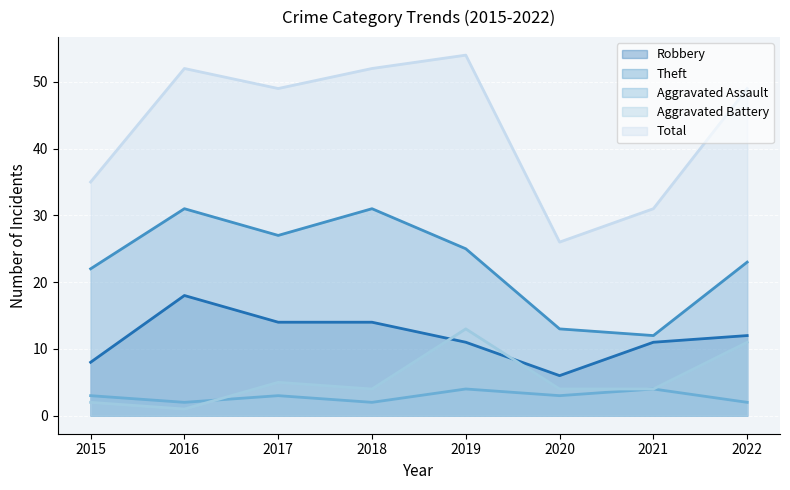

What is the minimum value shown in the chart?

1